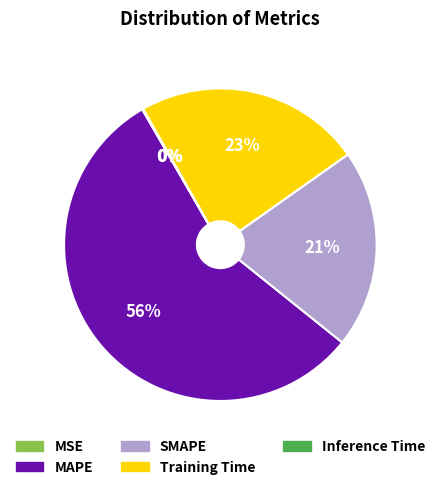

The Training Time slice represents 18% of the pie. True or false?

False